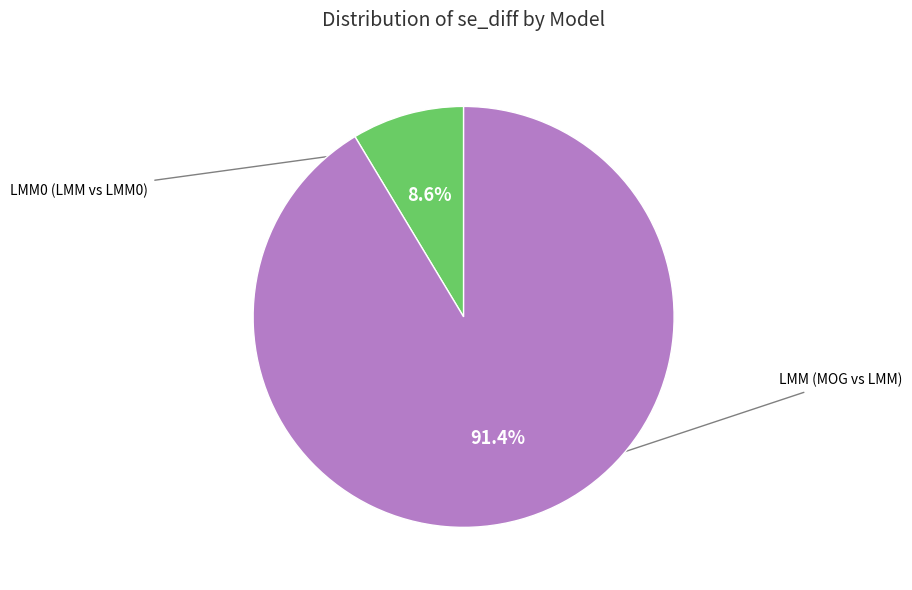

Does any single category account for the majority?

Yes